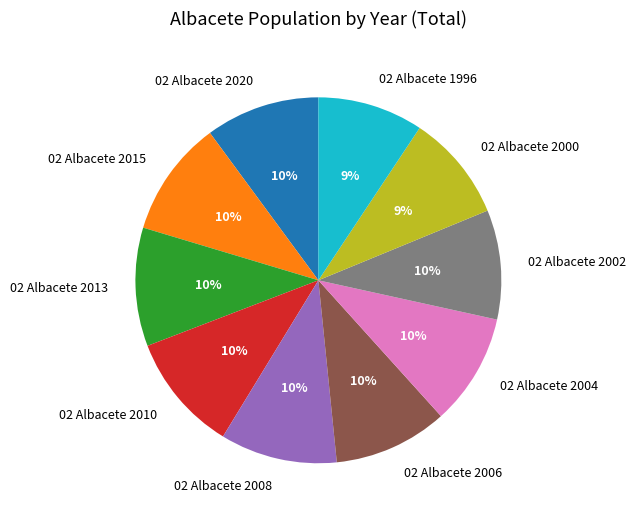

Does any single category account for the majority?

No